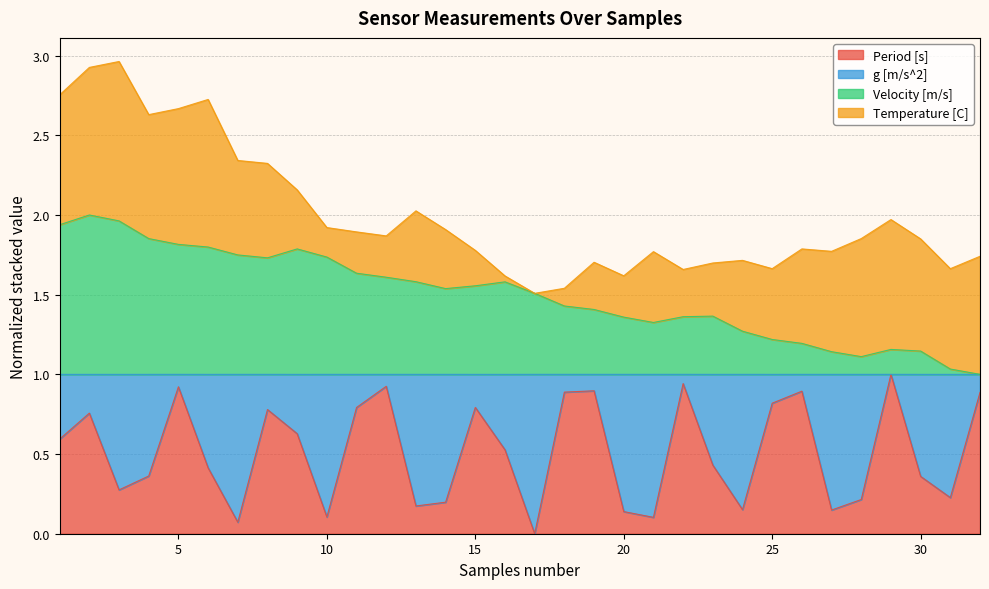

At how many categories does at least one series exceed 1?

31